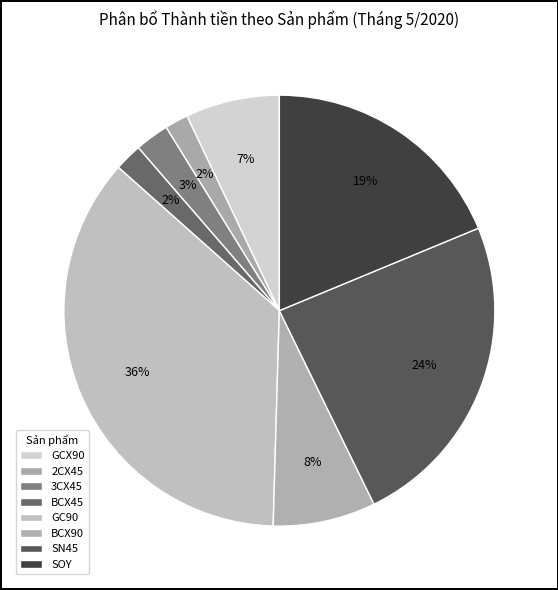

How many segments does this pie chart have?

8